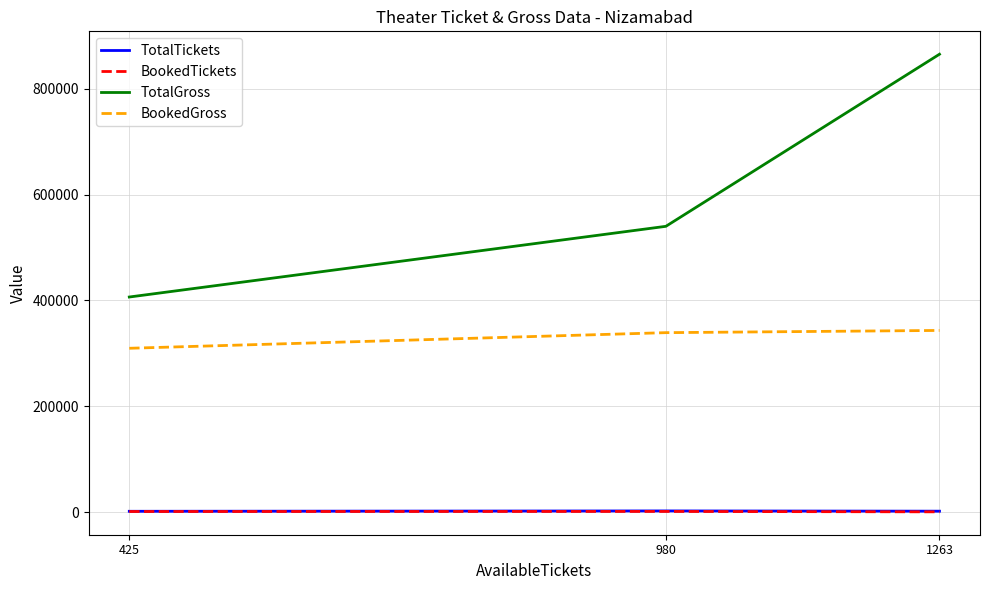

Which series has the largest total across all categories?

TotalGross